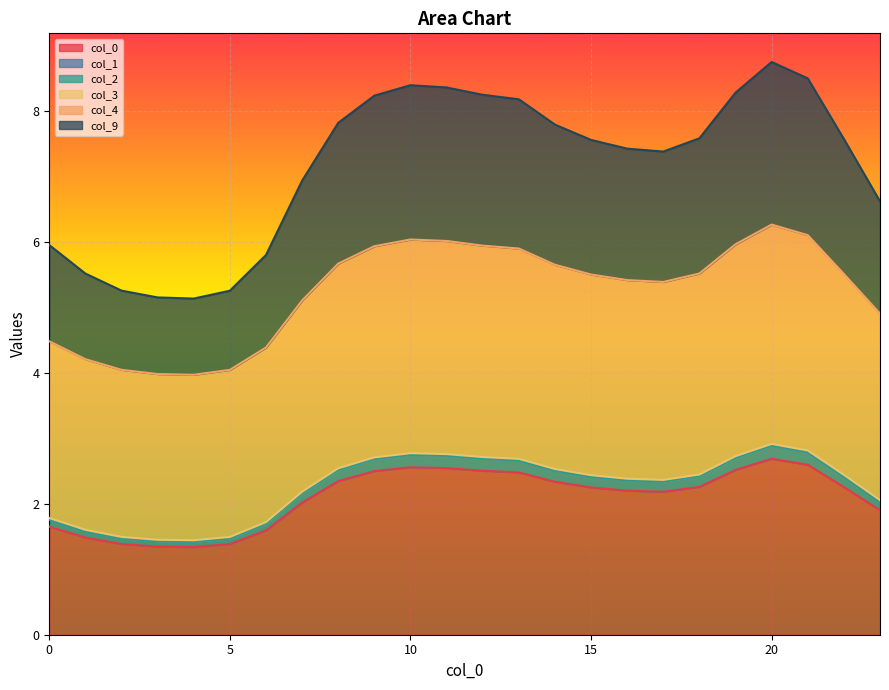

Is the value of 3 at 21 greater than the value of 1 at 17?

Yes